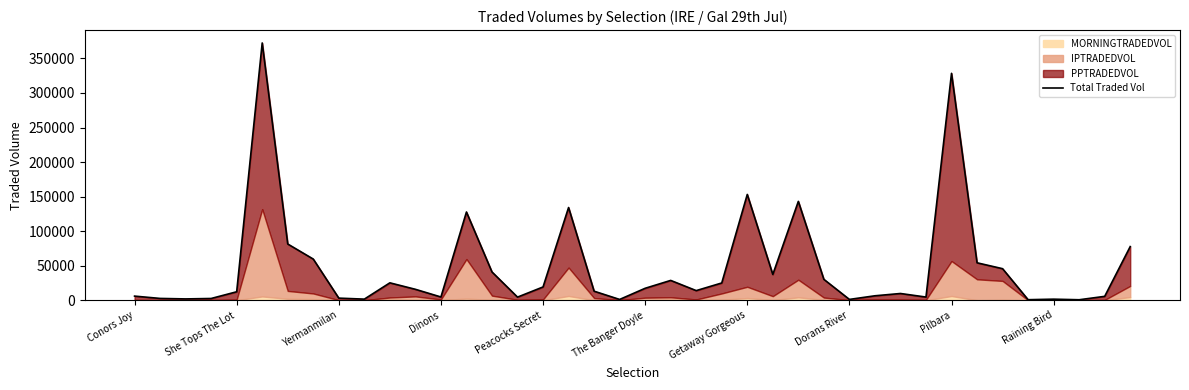

The chart shows a value of 5725.4 at 38. True or false?

True